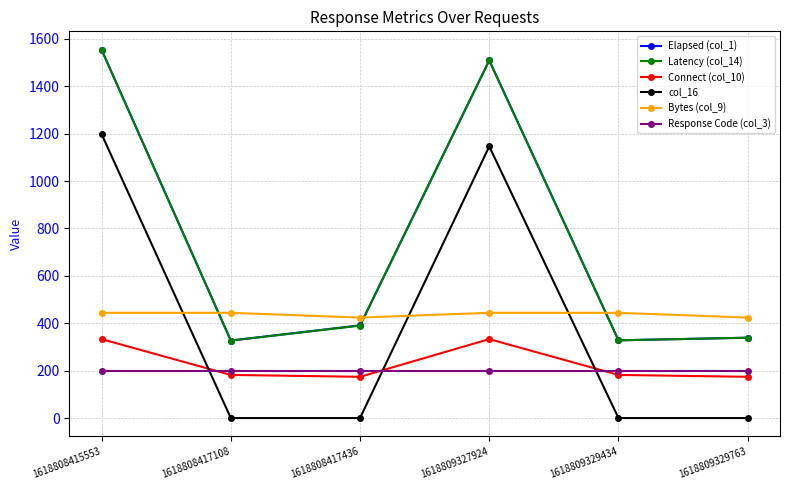

True or false: Bytes (col_9) and col_16 cross at least once.

True